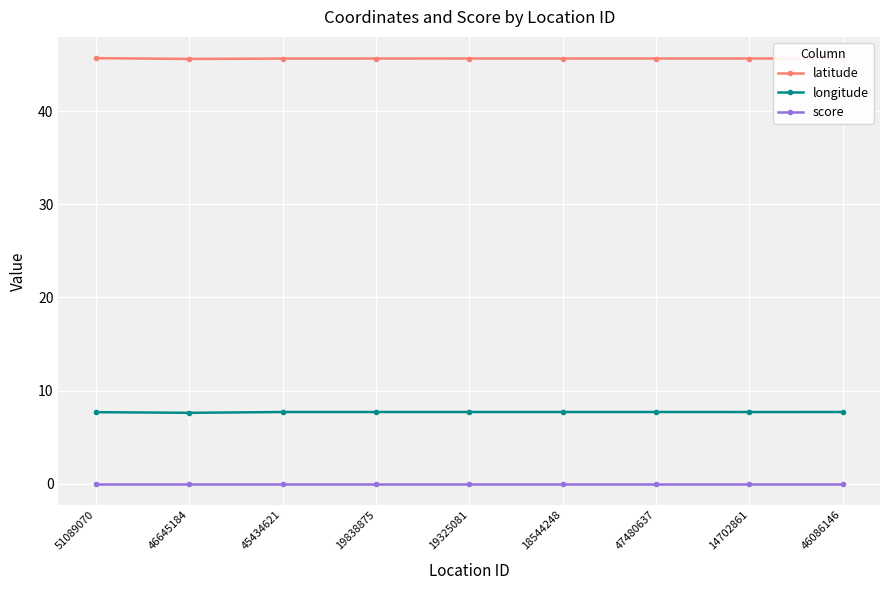

True or false: longitude and score cross at least once.

False